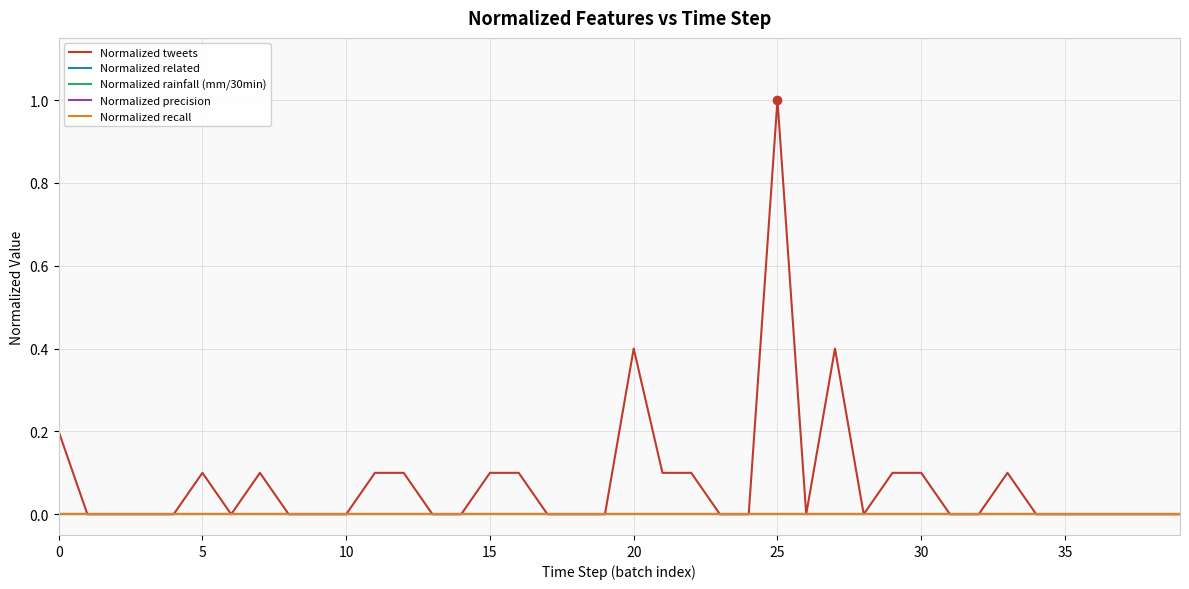

Does the chart display data point markers on the line(s)?

No